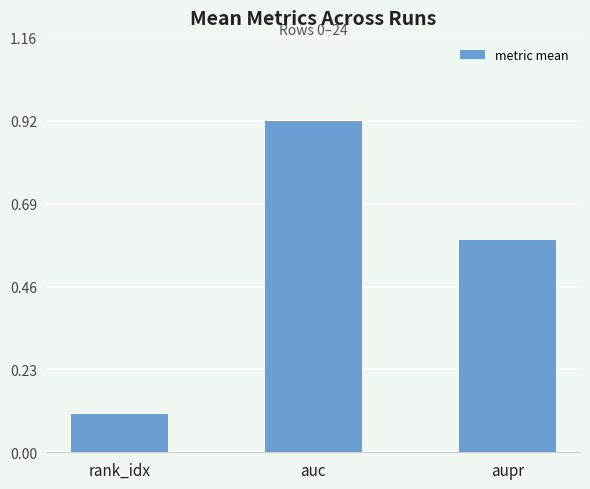

What is the approximate value at aupr?

0.6